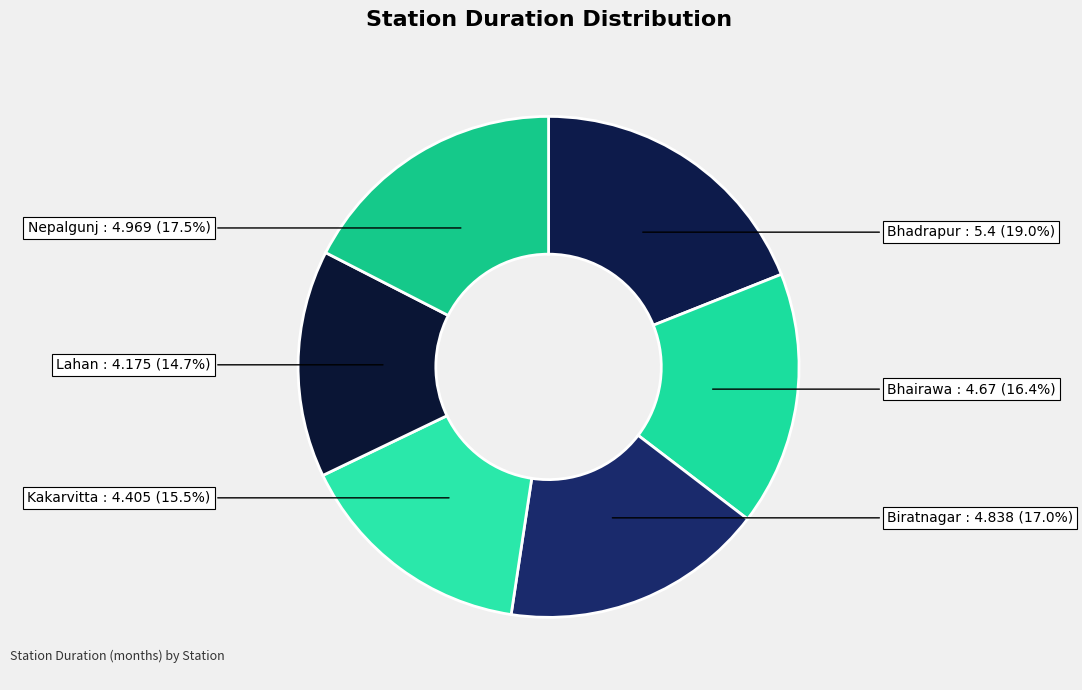

To the nearest percent, what is the difference between the largest and smallest slice percentages?

4%